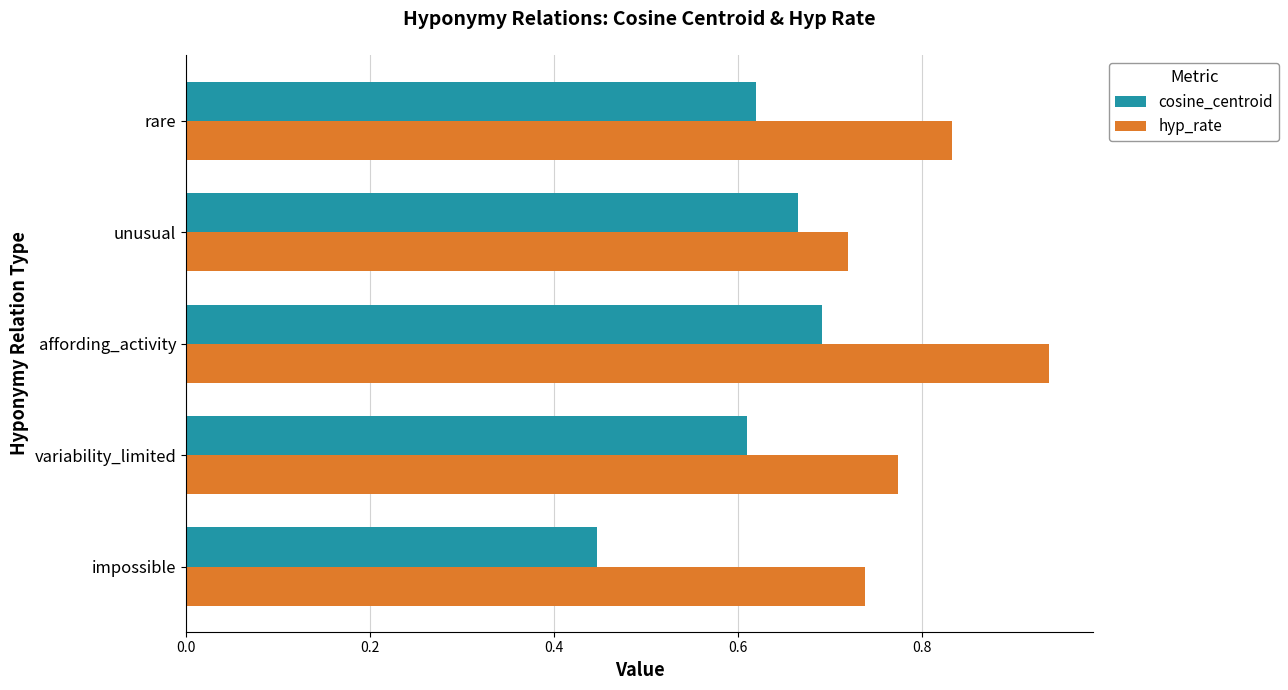

At how many categories does at least one series exceed 0?

5